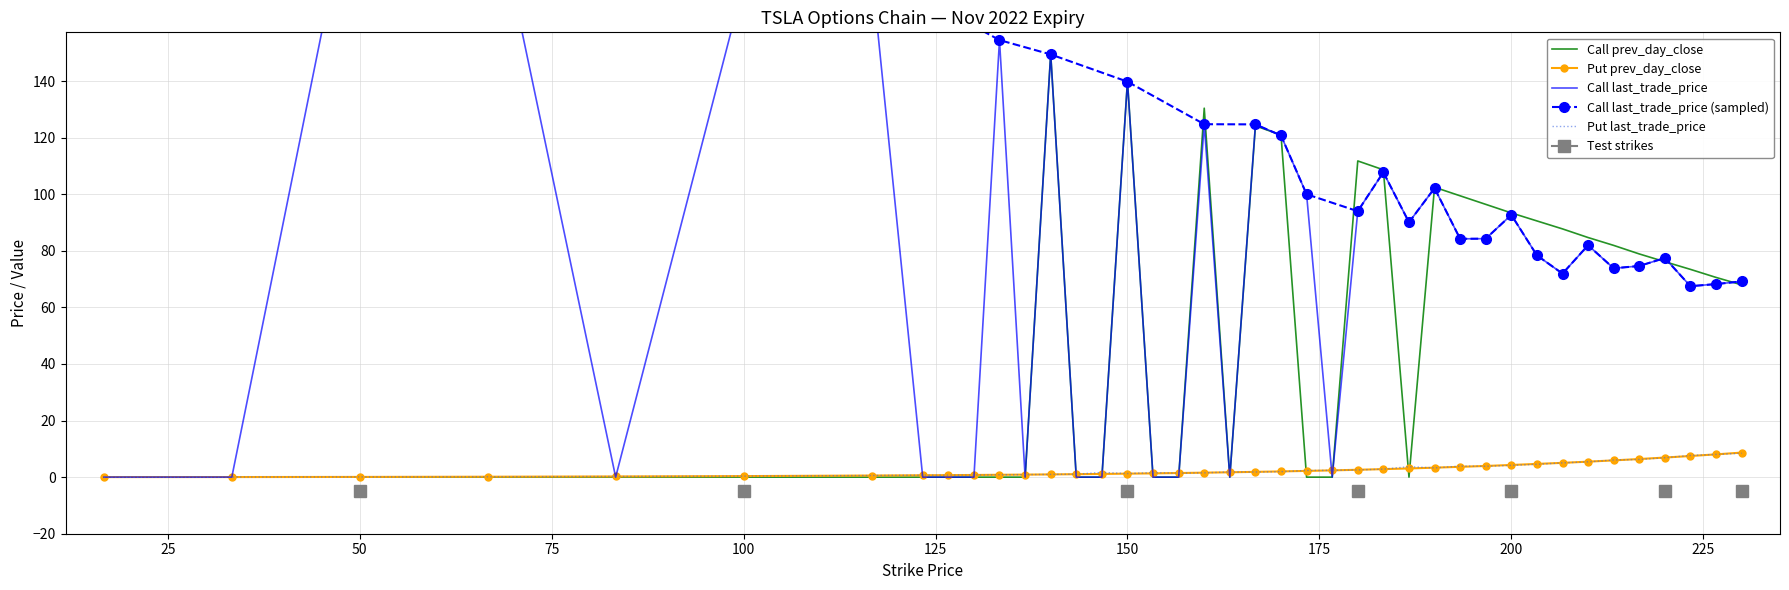

What is the value of the call_prev_day_close point at the 31st from the left?

93.4